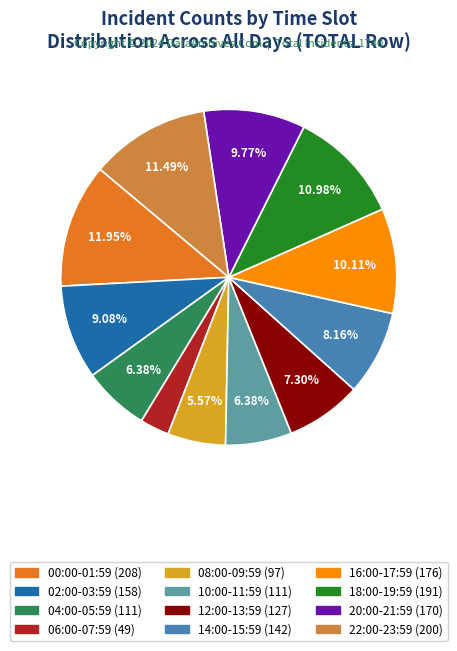

What percentage is the 02:00-03:59 slice, to the nearest percent?

9%